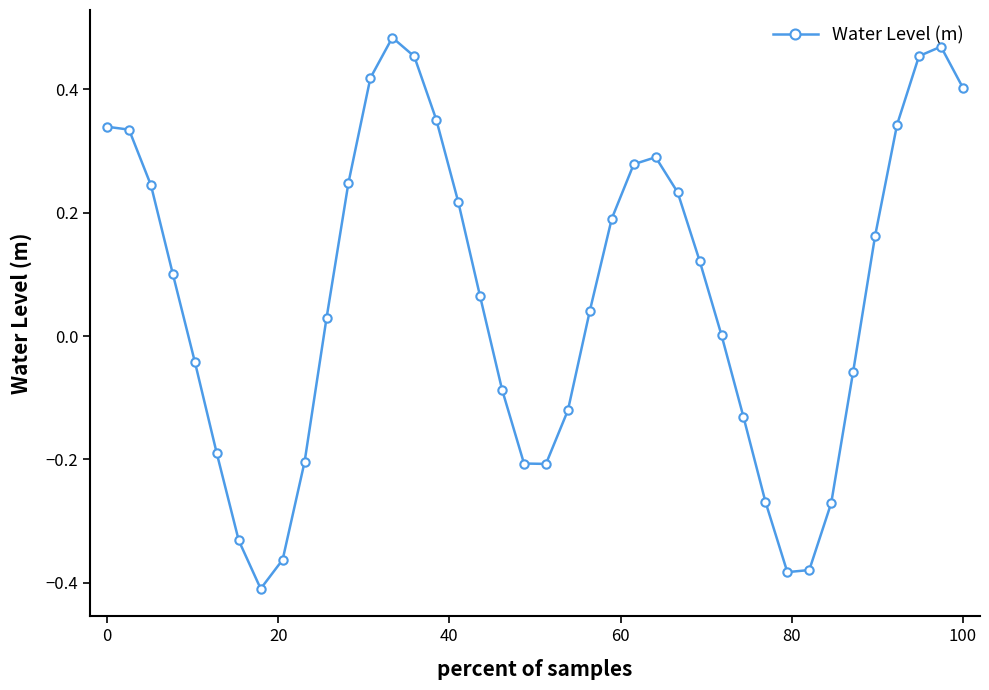

How many interior local valleys (lower than both neighbors) does the data have?

3